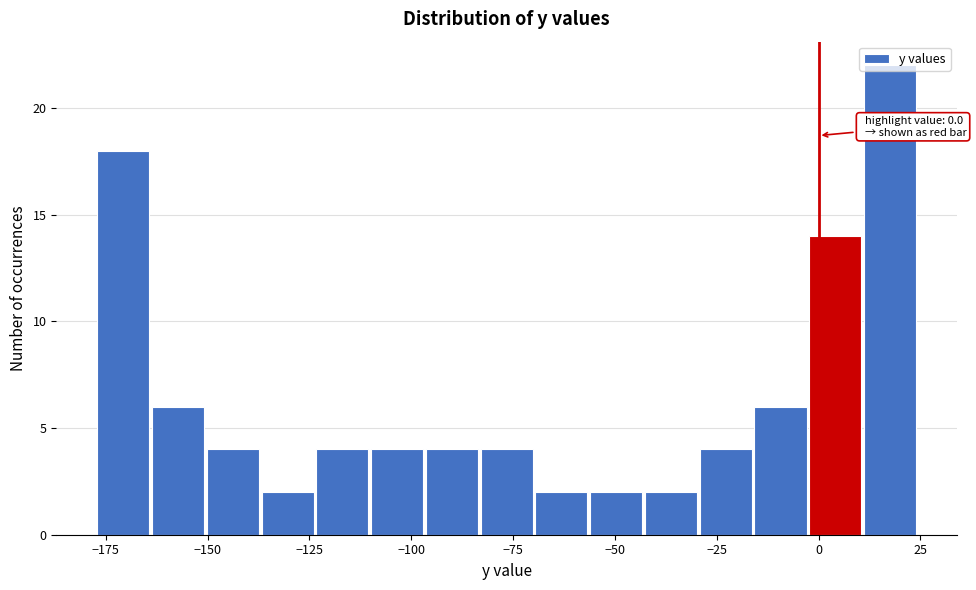

Around what value on the x-axis is the tallest bar? Give the approximate position of its centre, as read against the axis.

20